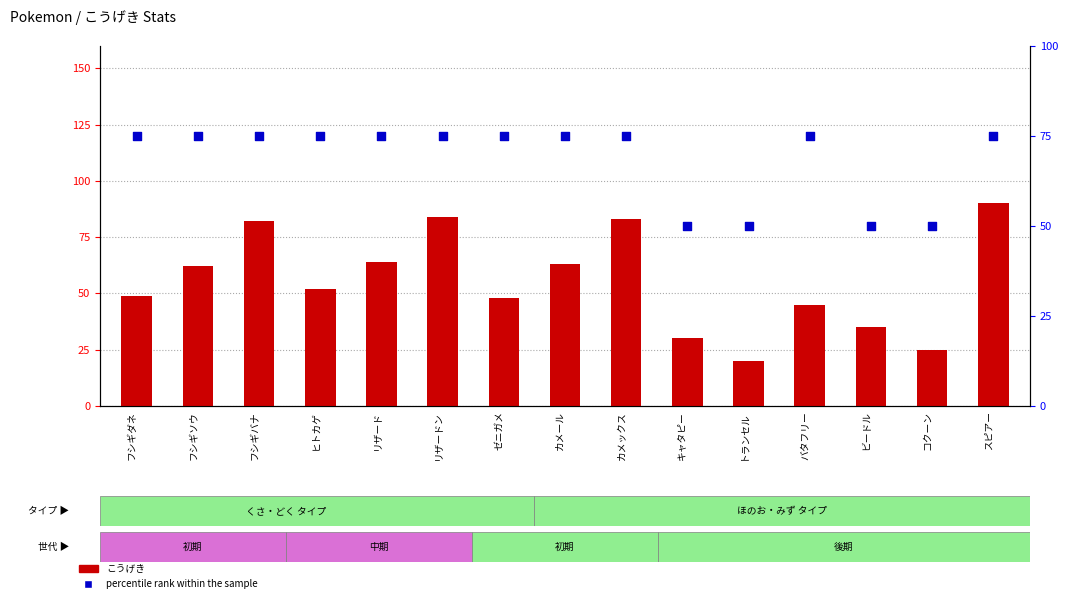

At which category is the sum across all series the highest?

スピアー